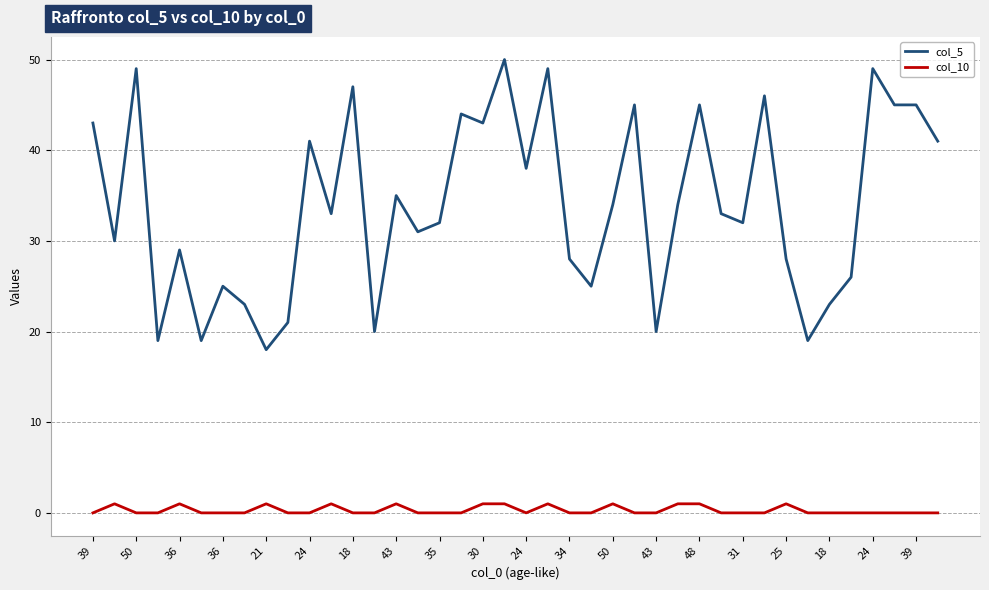

True or false: col_10 and col_5 intersect in this chart.

False